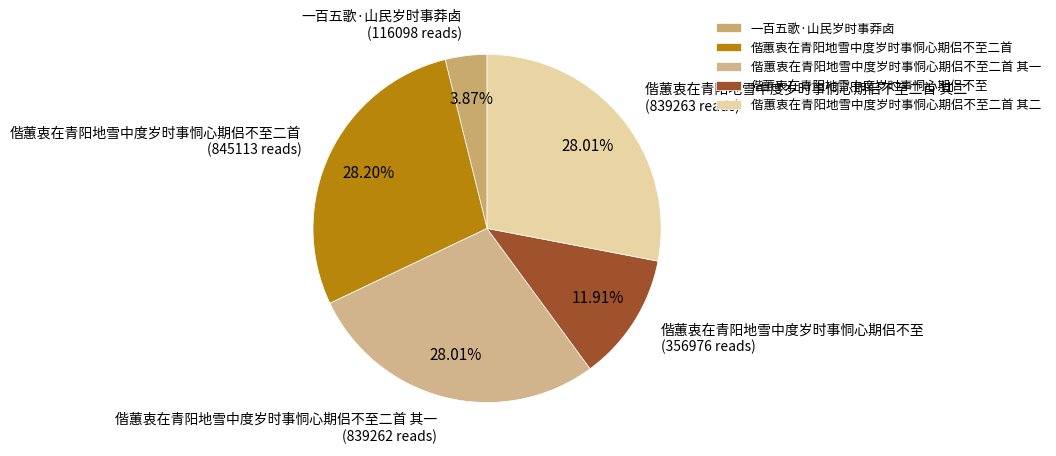

How many segments does this pie chart have?

5